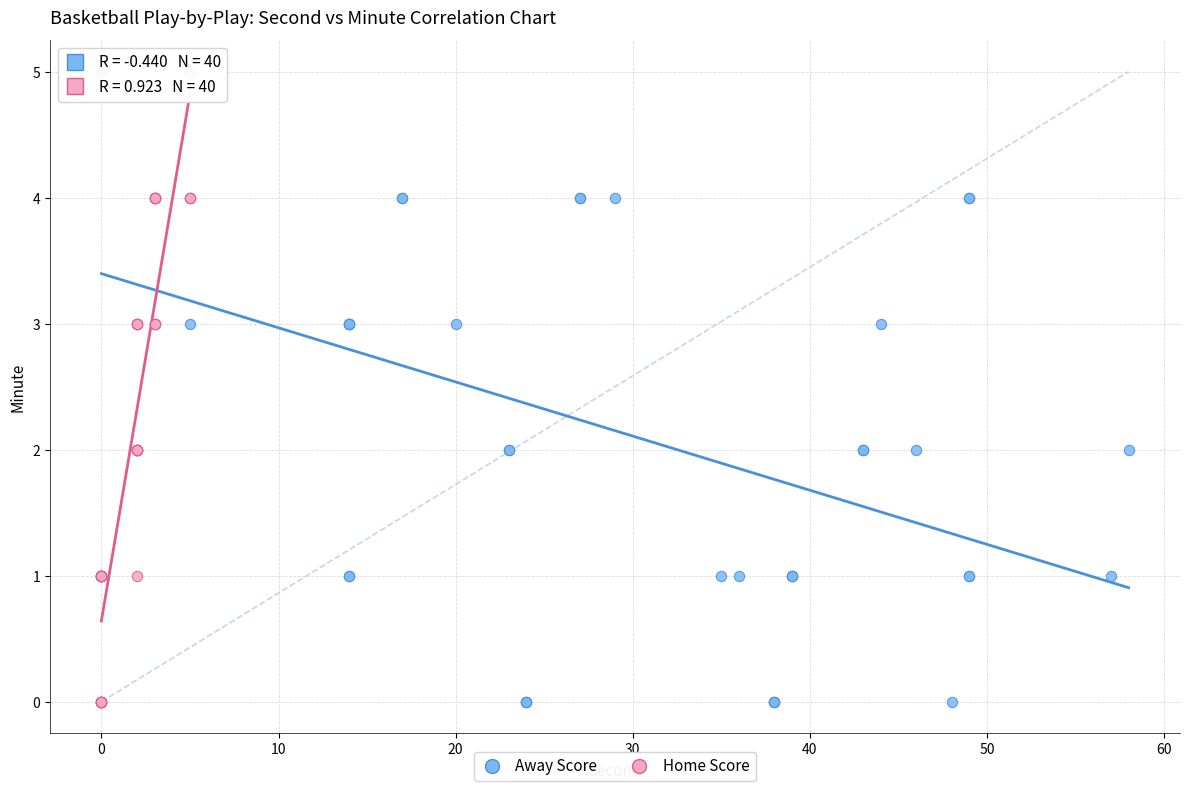

What are all the series names shown in the legend?

Away Score, Home Score